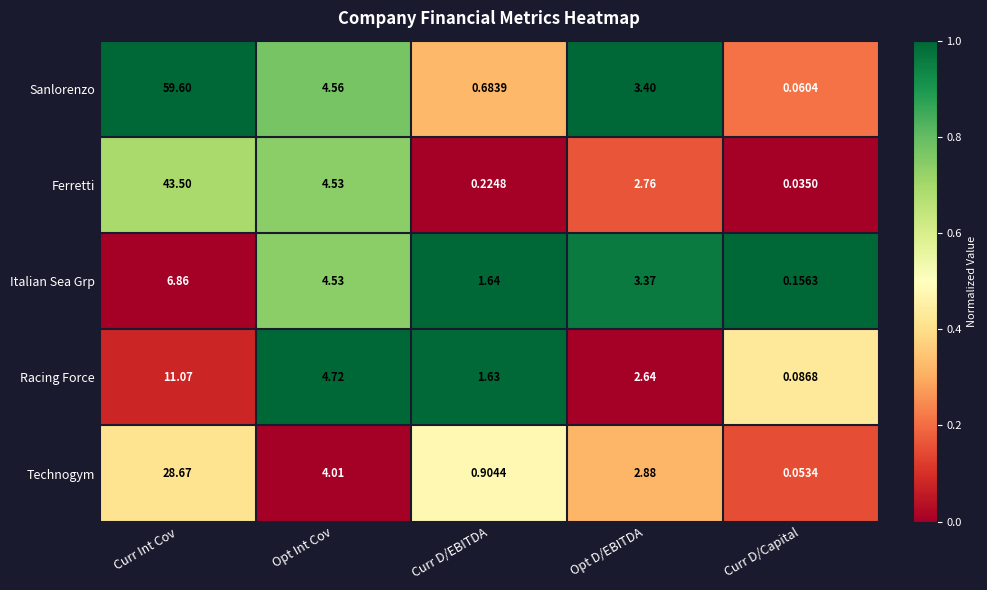

Between Opt Int Cov and Curr D/EBITDA, which series saw the biggest shift?

Ferretti